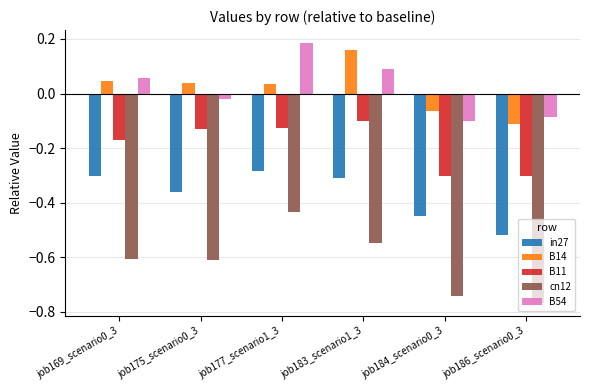

What is the sum of all B11 values?

-1.1